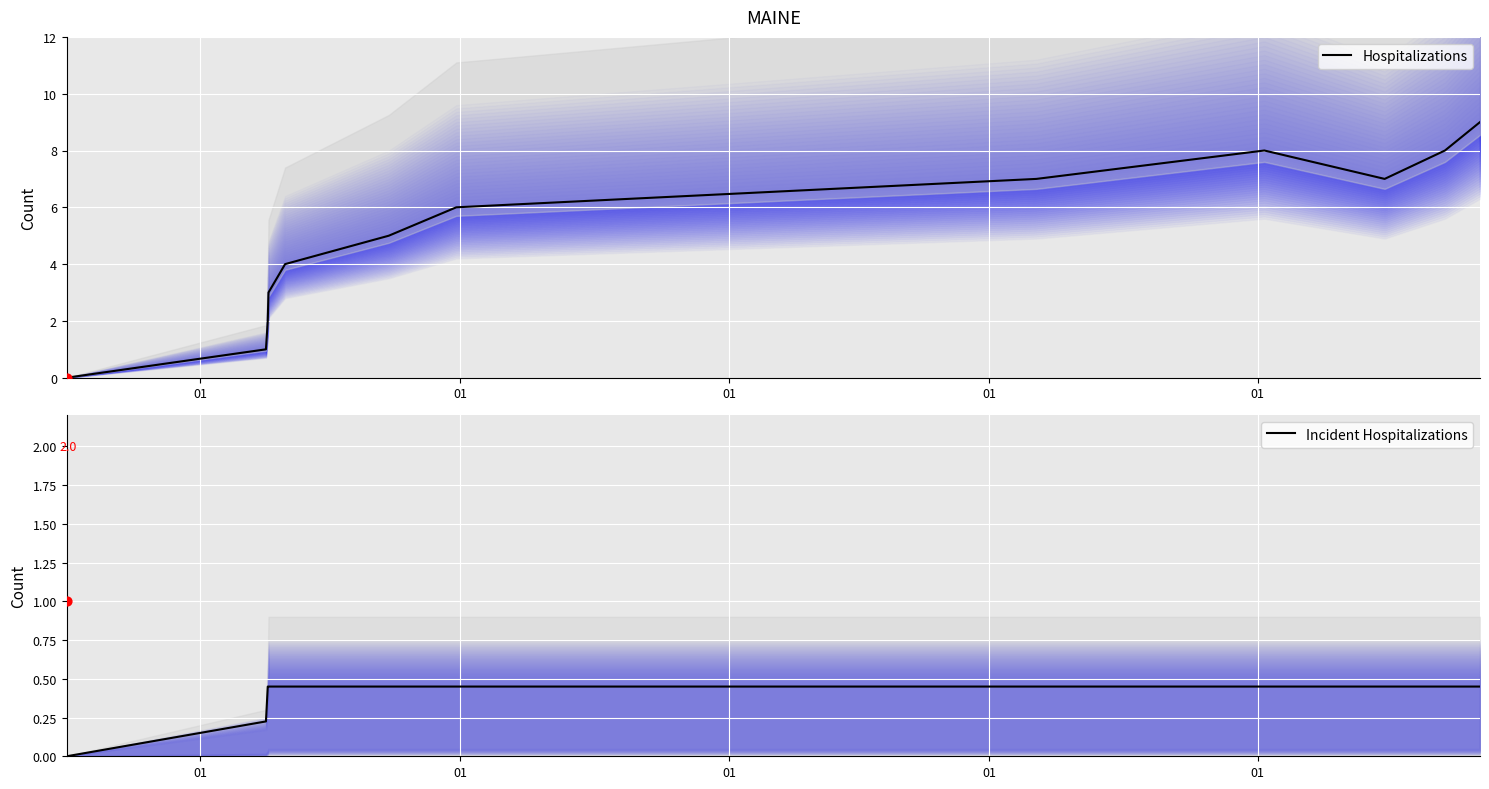

What are all the series names shown in the legend?

Hospitalizations, Incident Hospitalizations